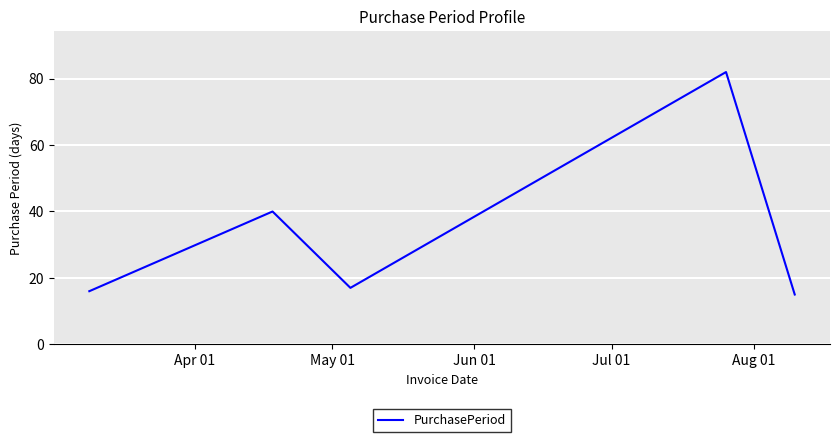

Reading left to right, extract all data points from this chart.

16	40	17	82	15